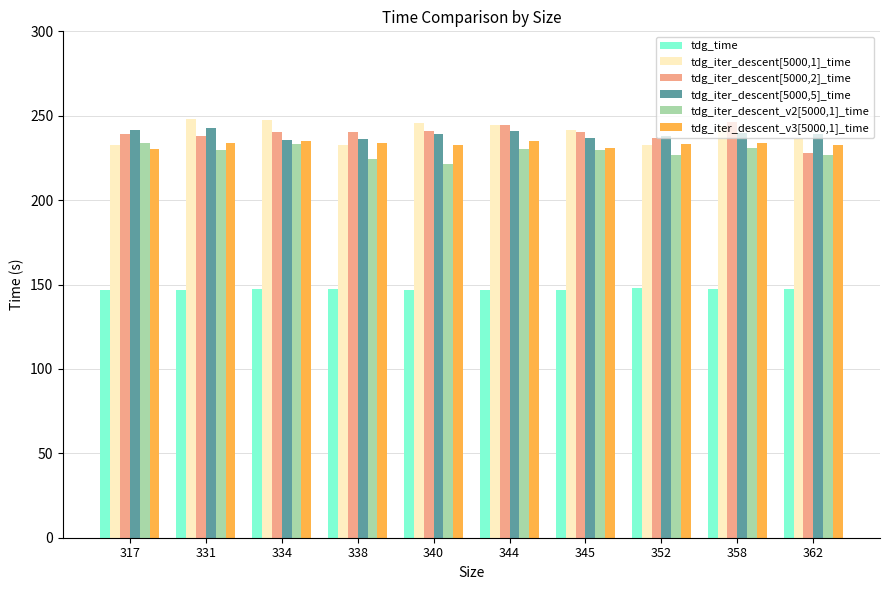

At how many categories does at least one series exceed 213?

10